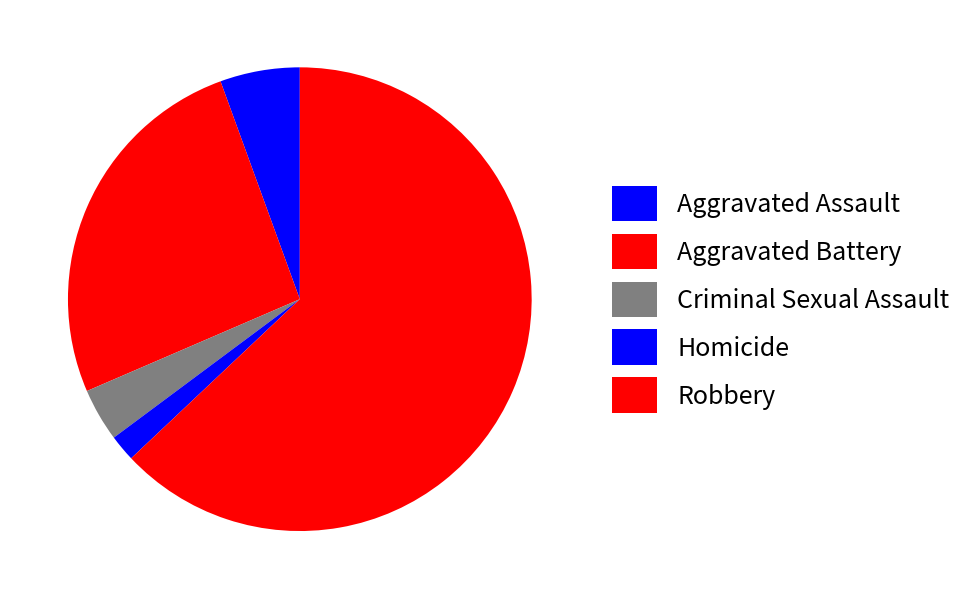

To the nearest percent, what is the average slice percentage?

20%